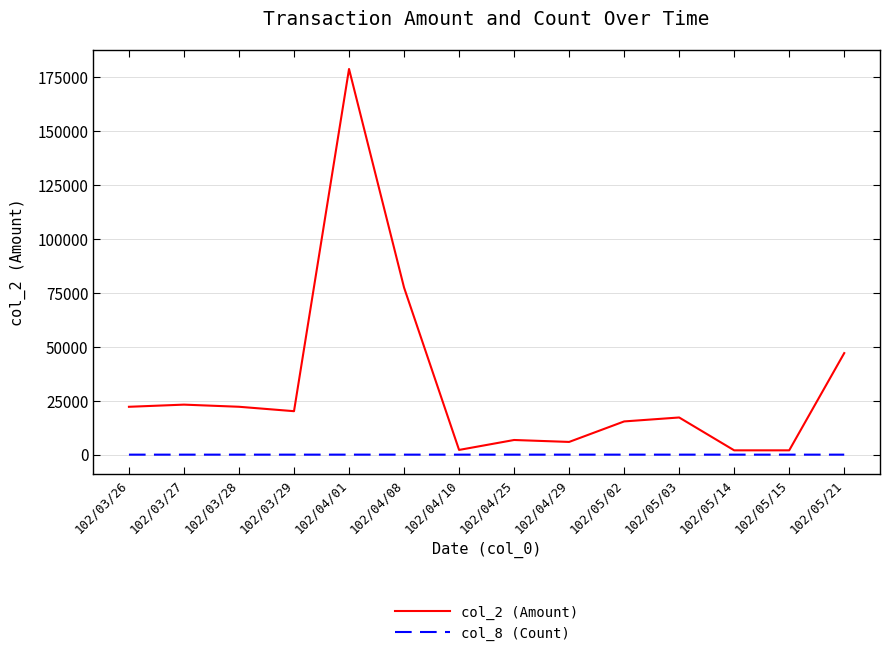

What is the greatest value displayed?

178890